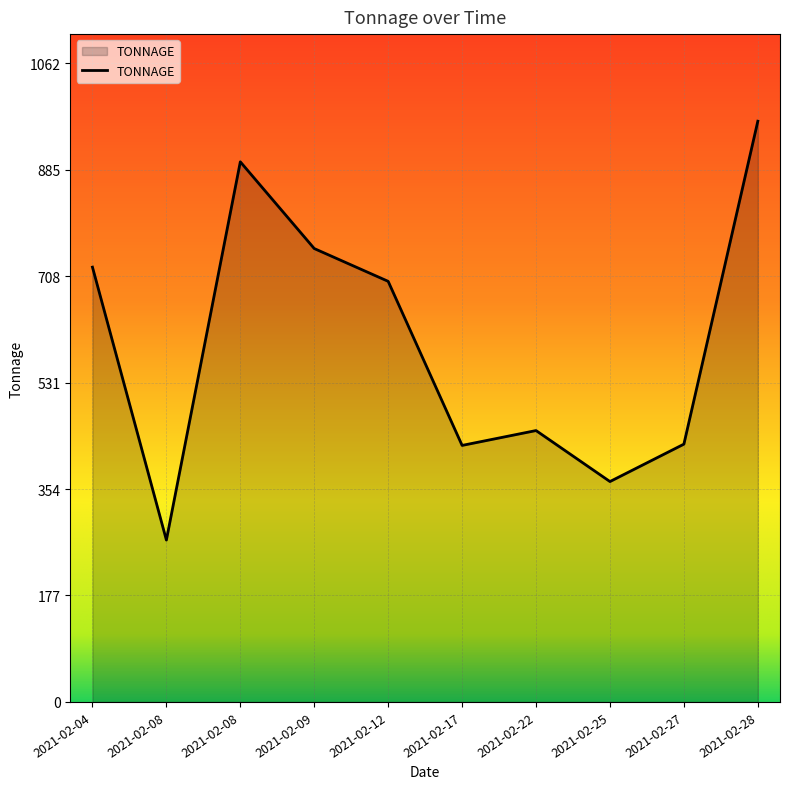

How many lines are shown in the chart?

1